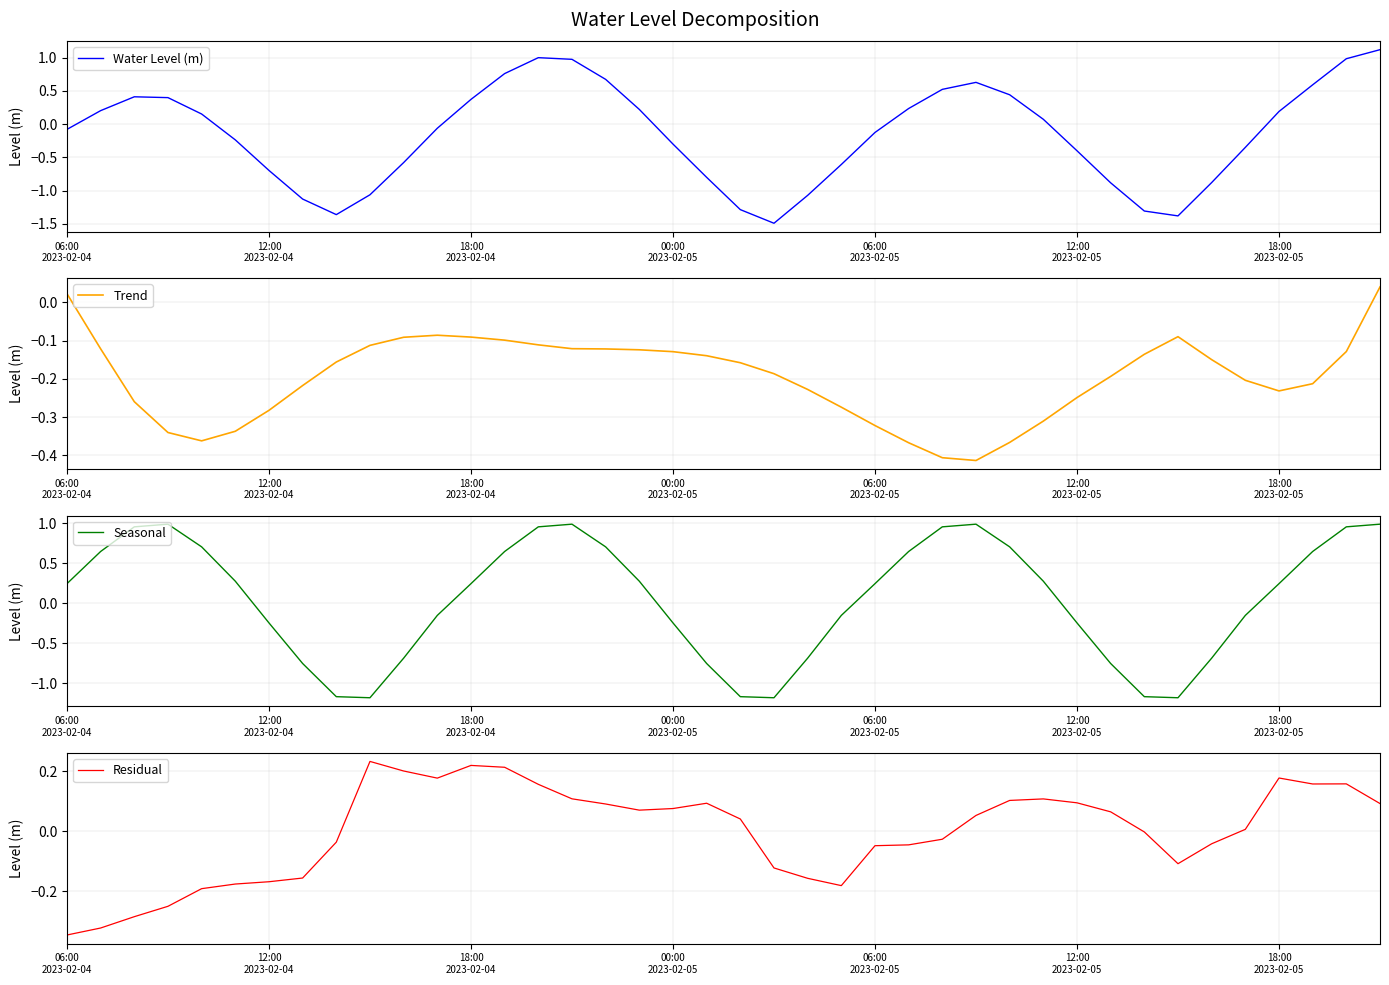

Rank the series at 35 from lowest to highest value.

Water Level (m), Trend, Seasonal, Residual